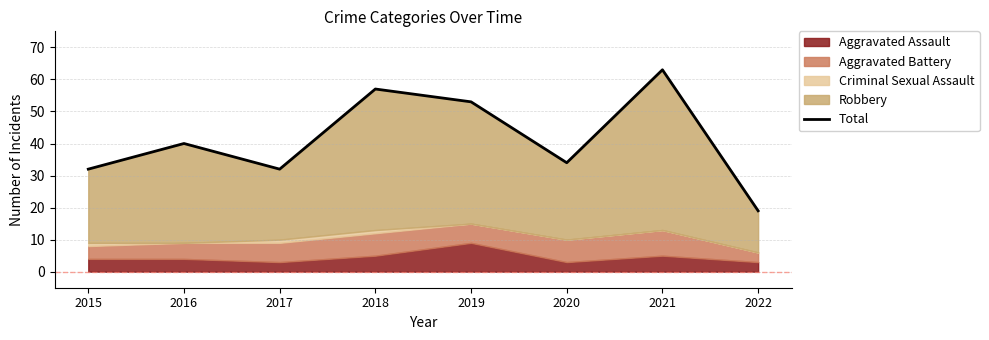

Which category has the lowest value across all series?

2022